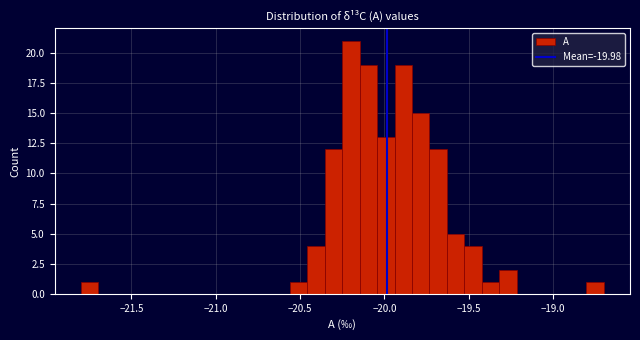

Read against the x-axis, roughly where is the centre of the tallest bar?

-20.20